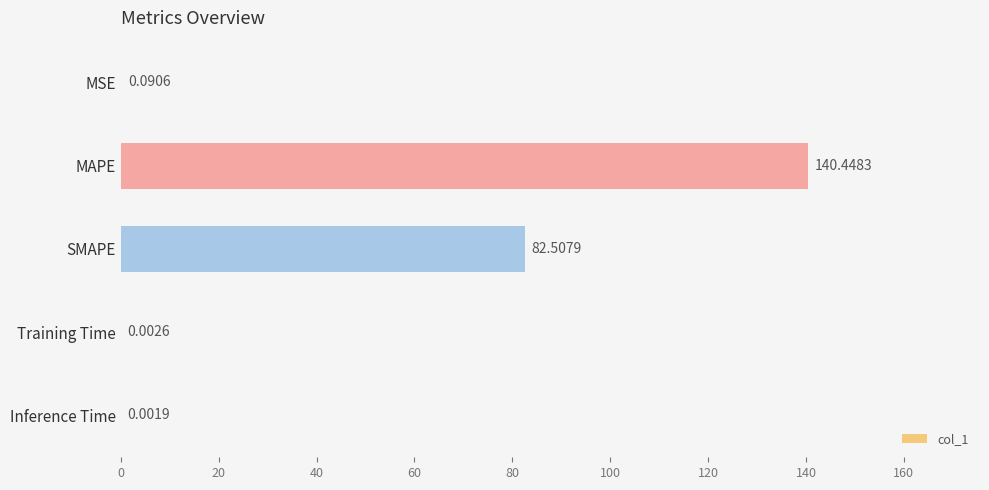

What is the change in value from MSE to MAPE?

+140.4